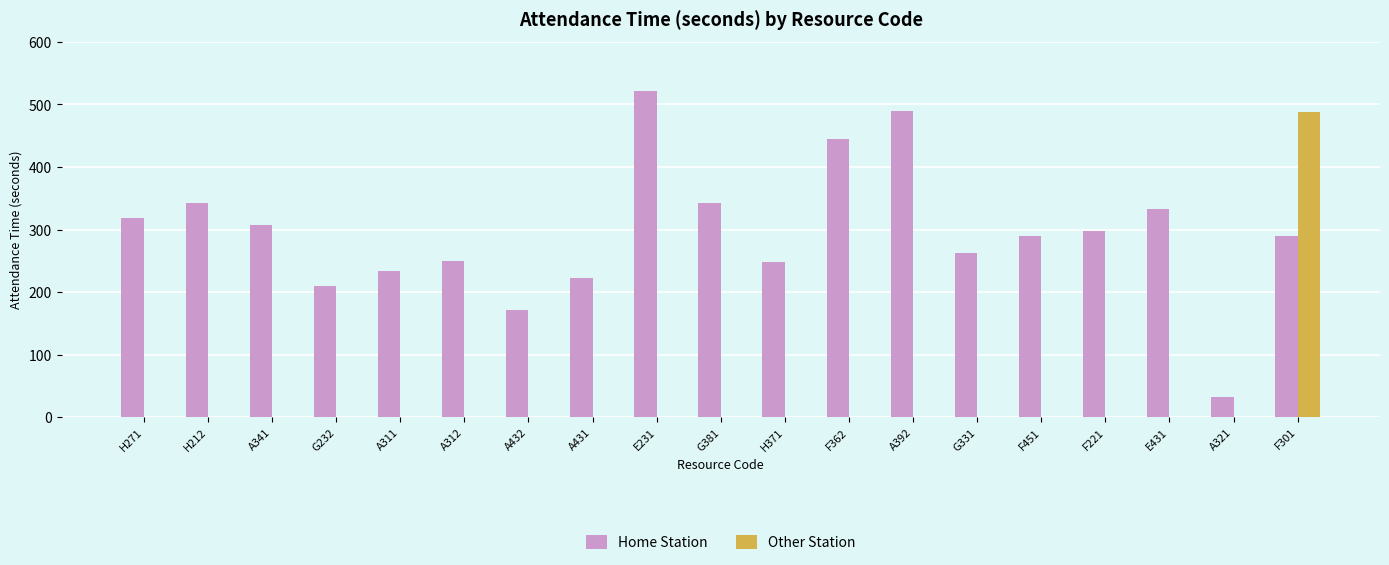

What is the sum of all Home Station values?

5608